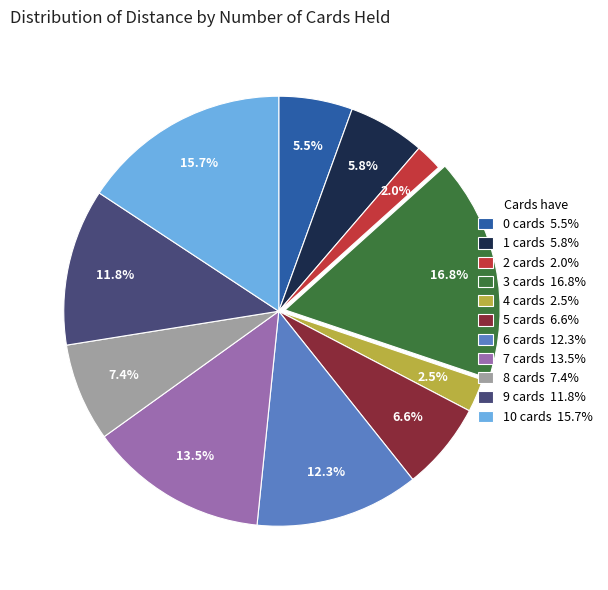

Which slice is the largest?

3 cards 16.8%